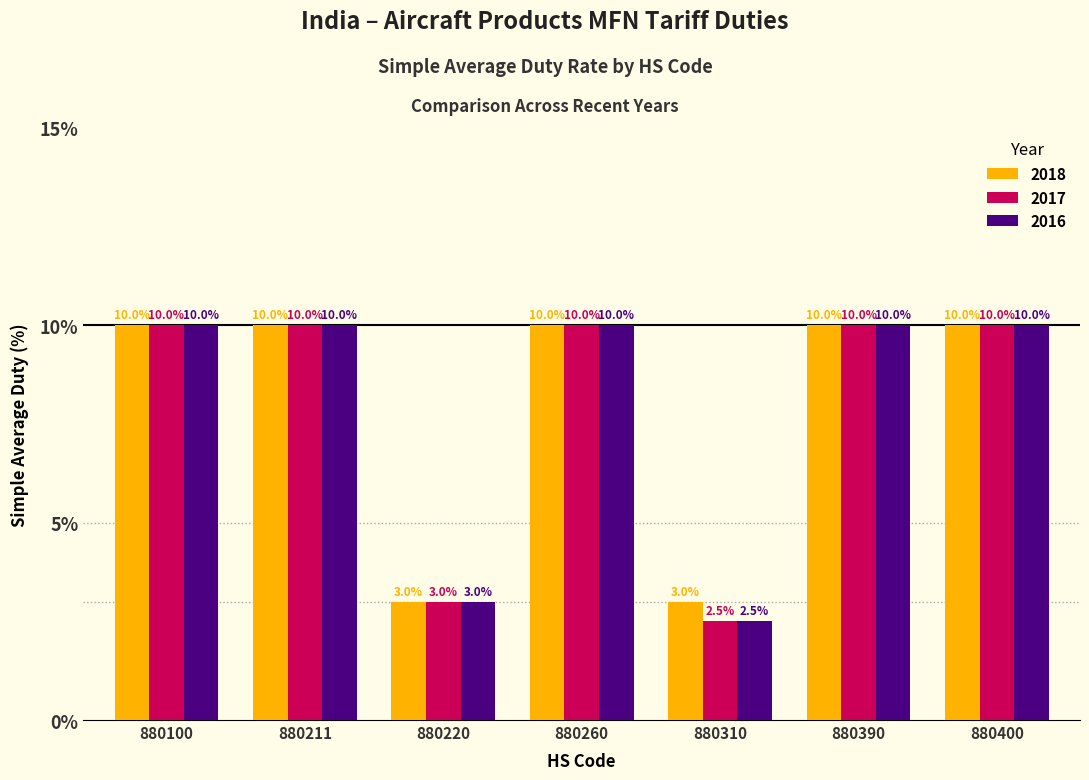

Is it true that 2017 equals 17.6 at 880211?

False